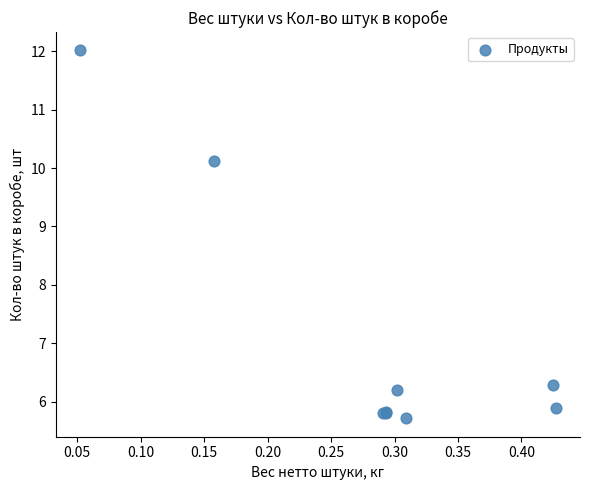

What Y value in the scatter plot is closest to 8?

6.3